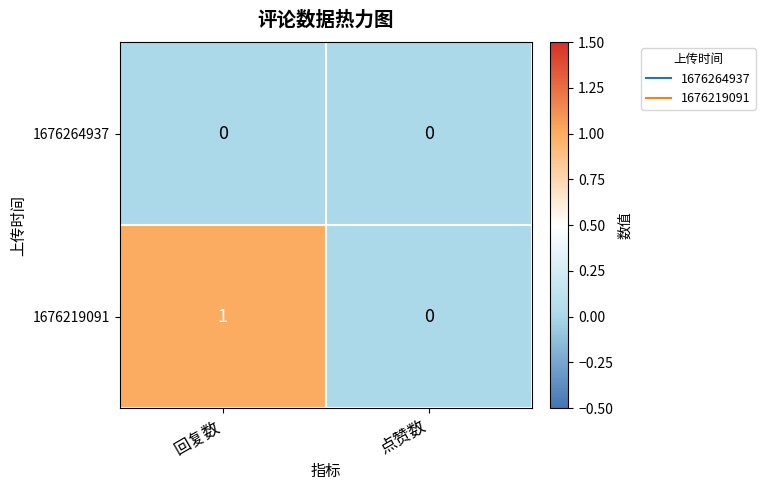

Which series has the largest range (max minus min)?

1676219091